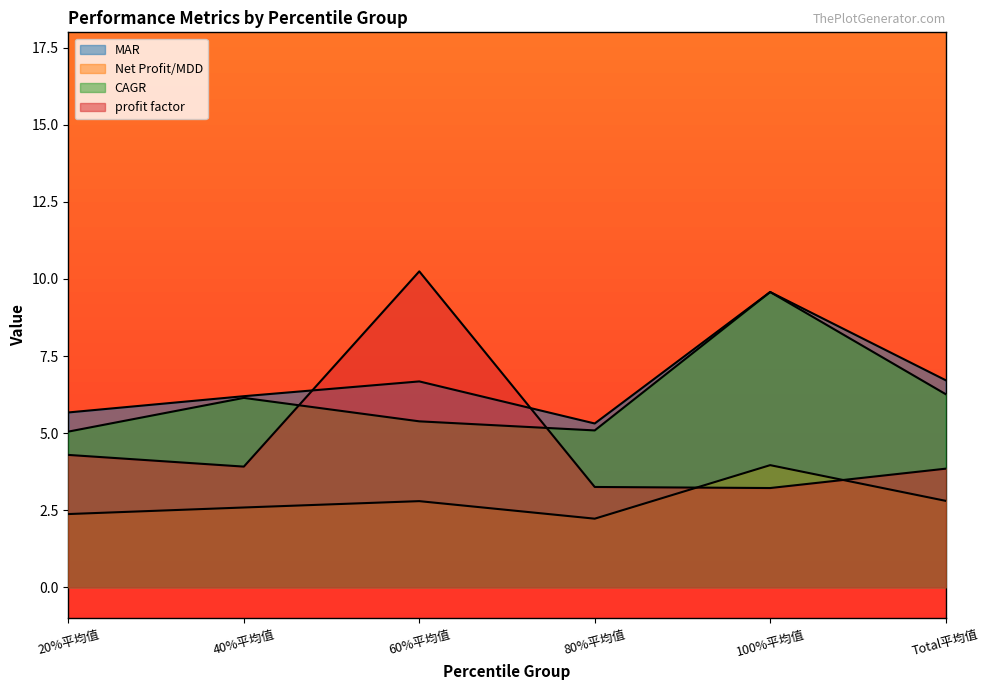

Which series ends up on top after the final intersection of CAGR and profit factor?

CAGR